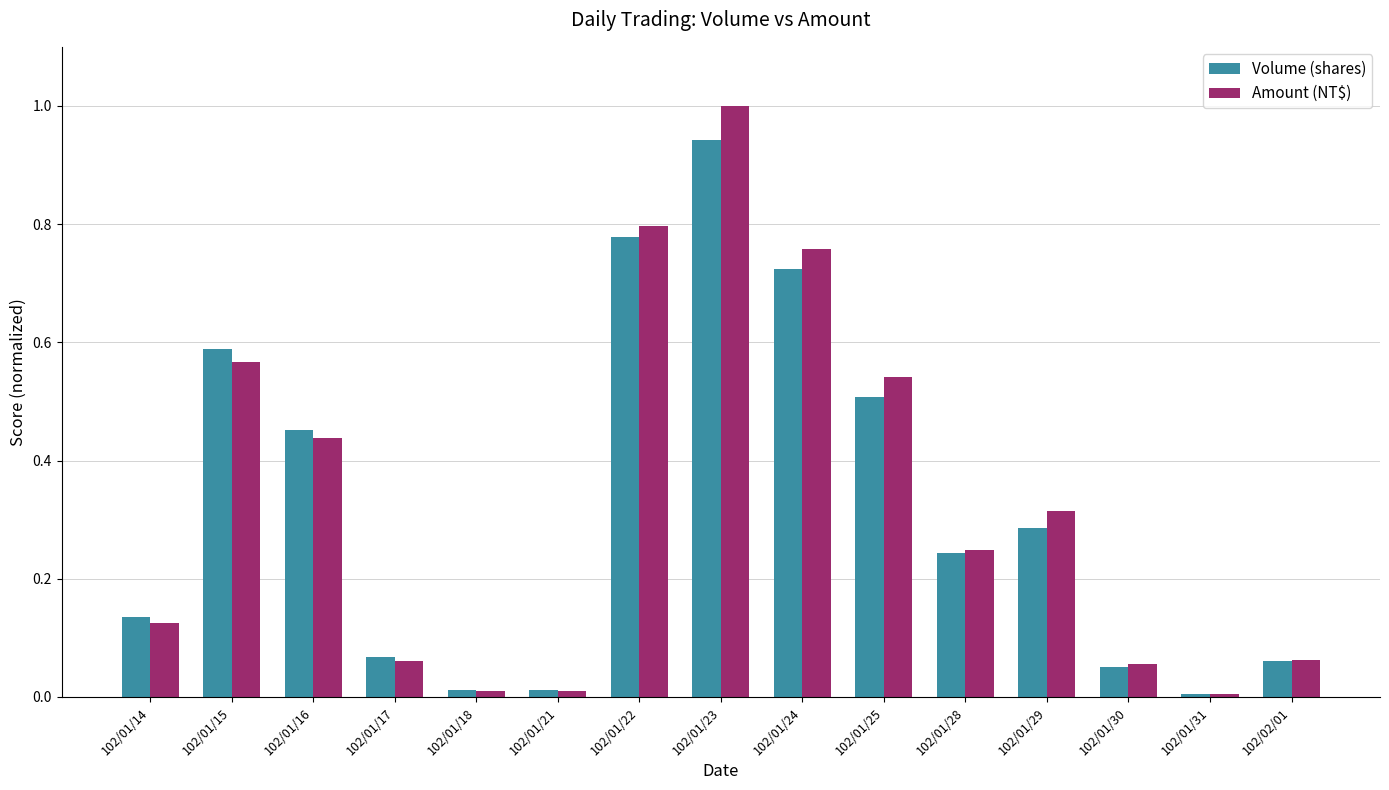

The value of Volume (shares) at 102/01/29 is 0.1. True or false?

False